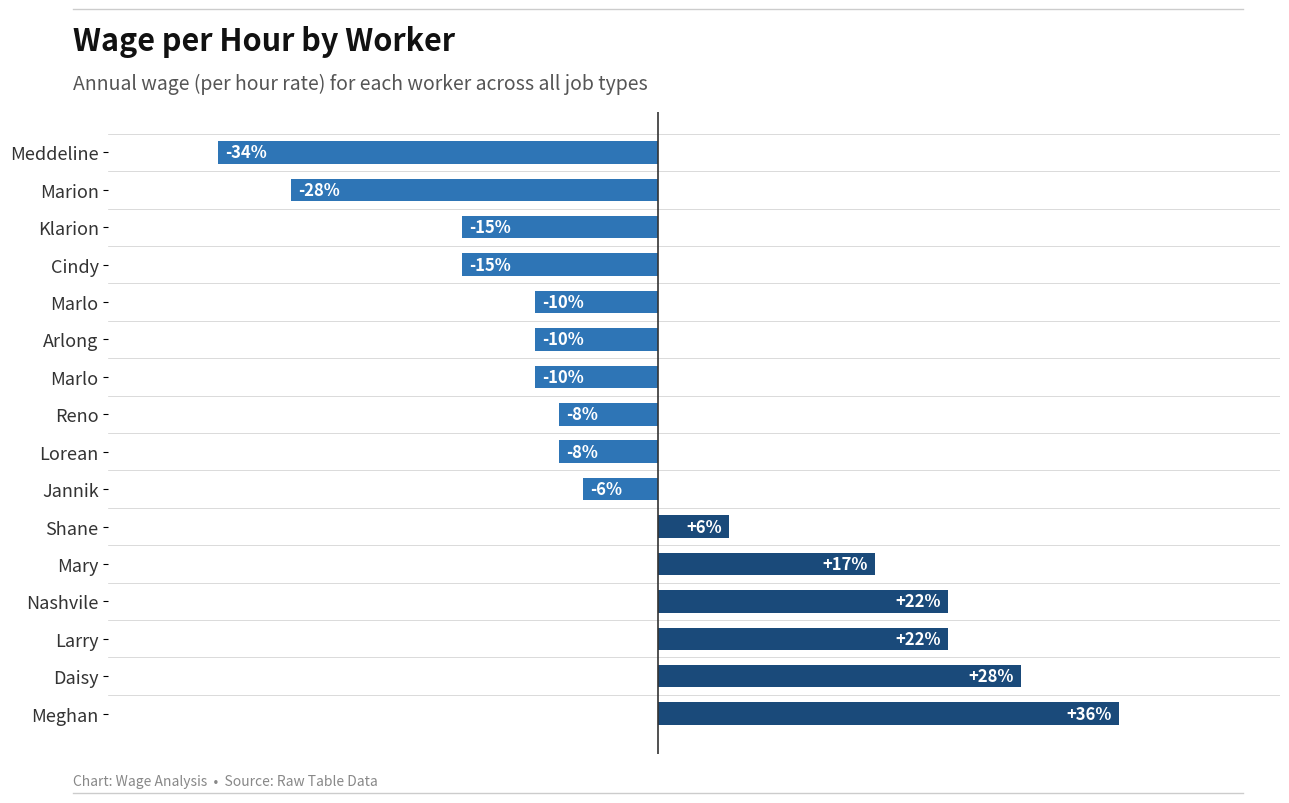

Does the chart contain any negative values?

Yes